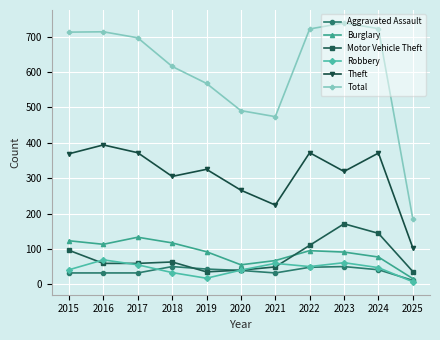

What is the value of the Robbery point at the 6th from the left?

40